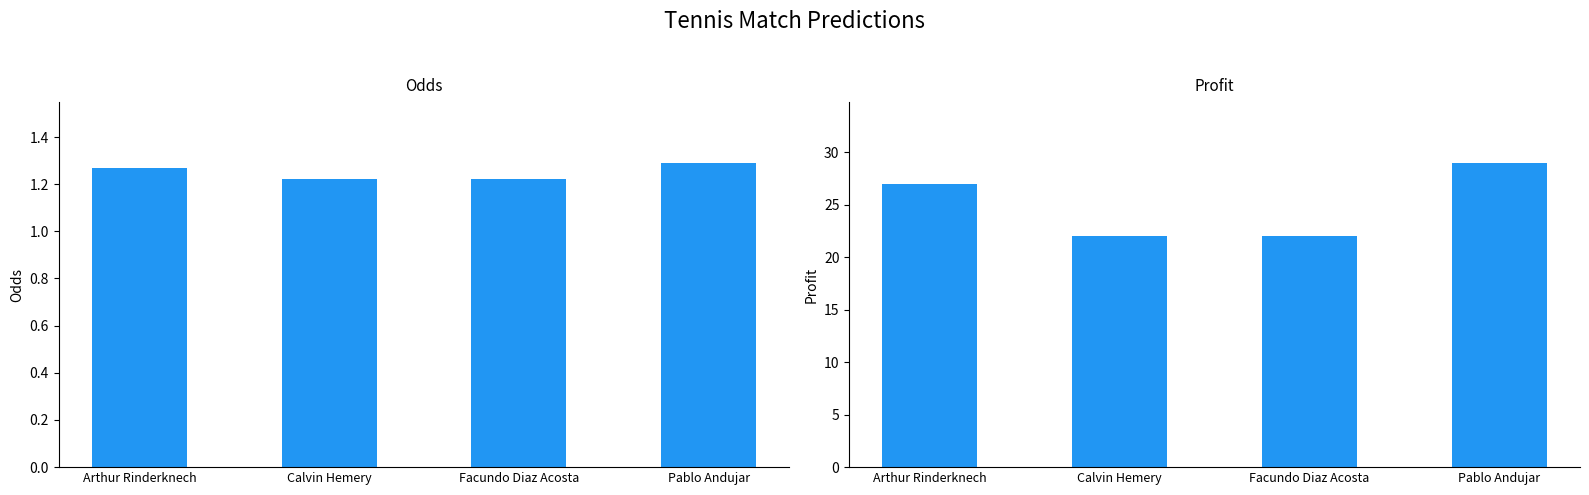

How many bars are there in total?

8